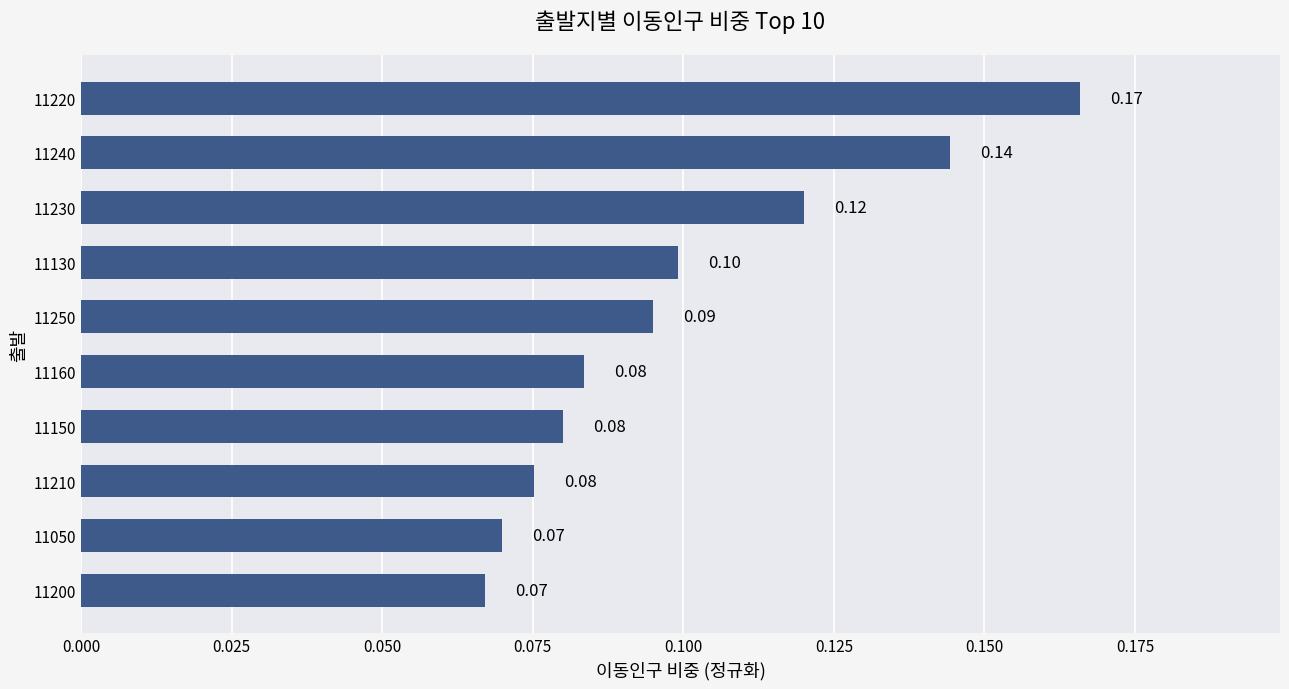

Are the bars grouped side by side (vs. stacked)?

No